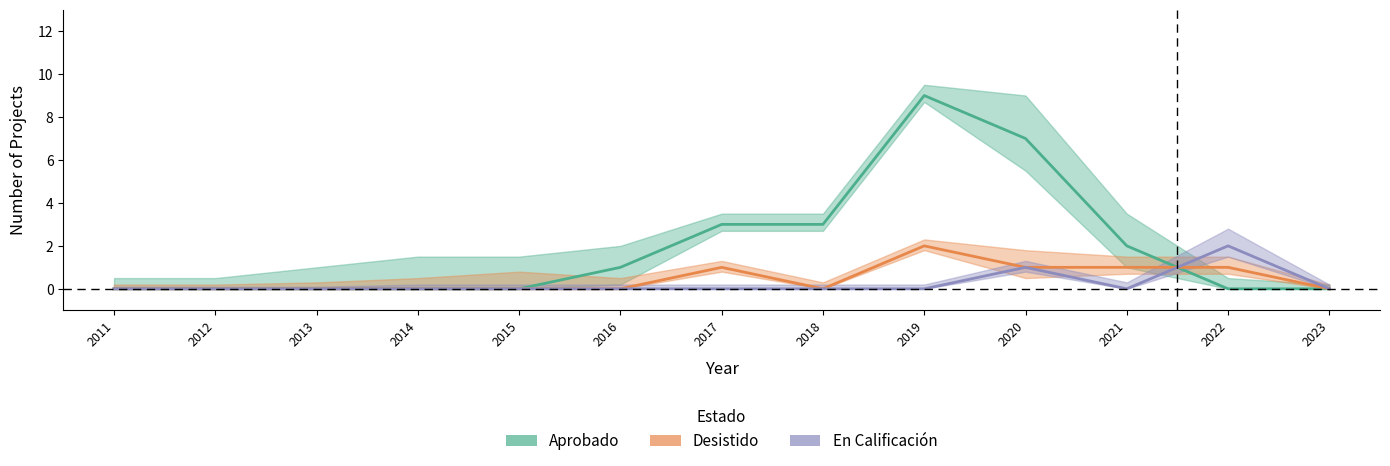

At which label does Aprobado reach its minimum?

2011